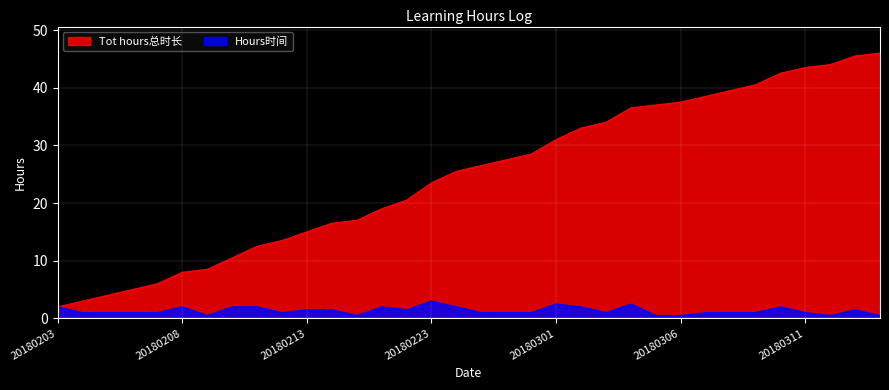

Rank the series by their average value, from lowest to highest.

Hours时间, Tot hours总时长